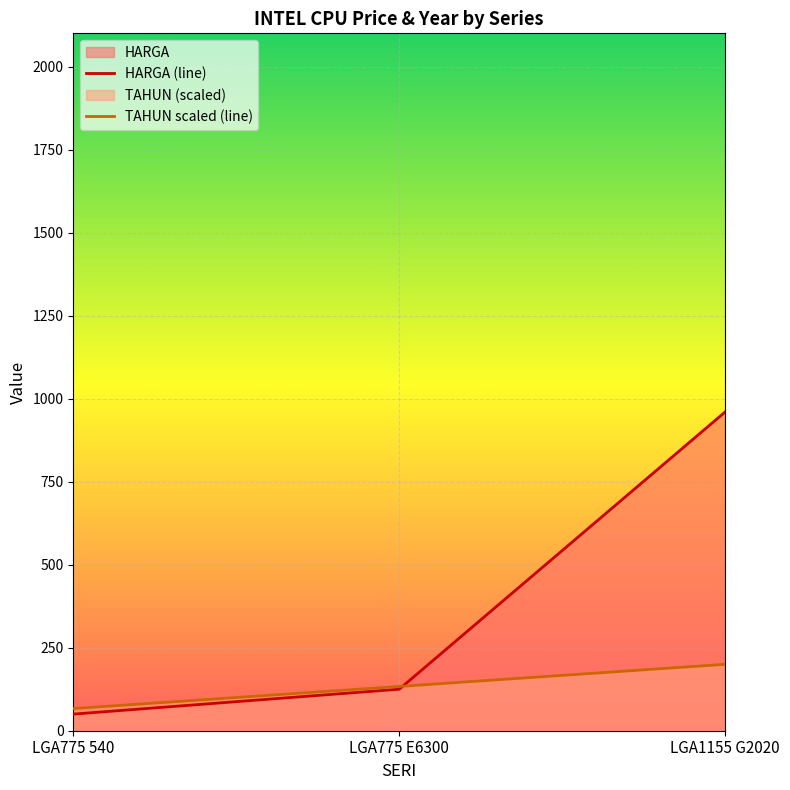

Which series changed the most between LGA775 540 and LGA775 E6300?

HARGA (line)